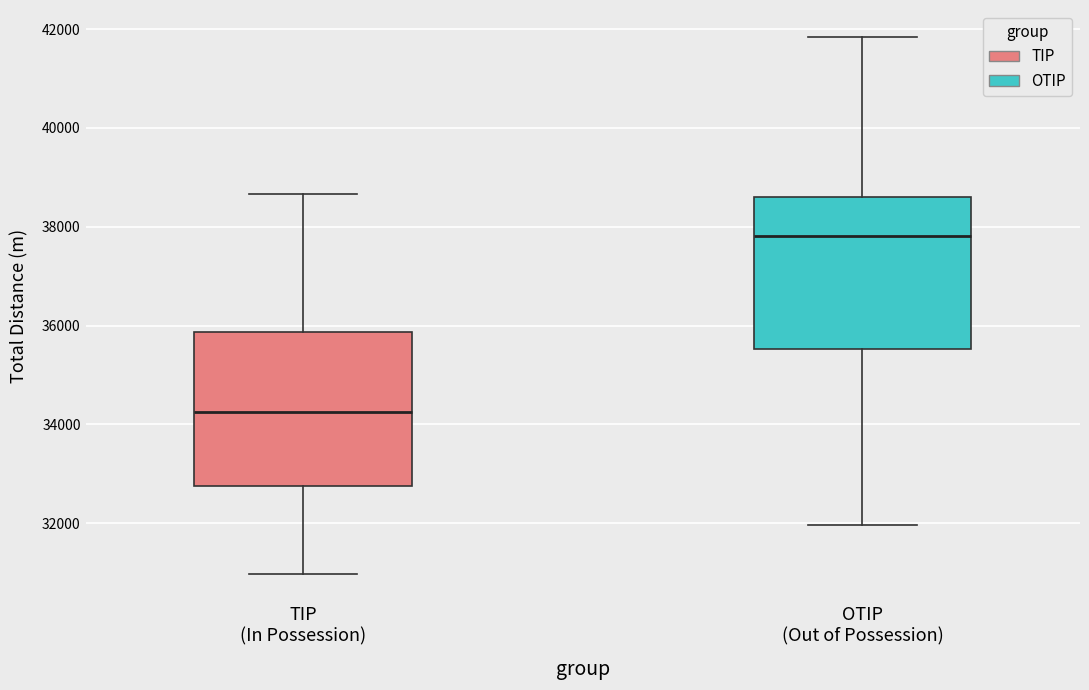

Where does the lower whisker of the box for TIP (In Possession) end on the y-axis? The values are not printed on the chart, so give them approximately, as read against the axis.

31000